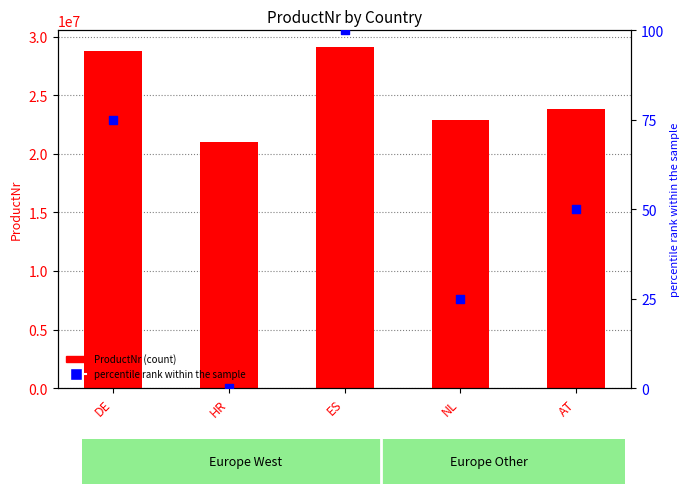

At how many categories does at least one series exceed 25455880?

2